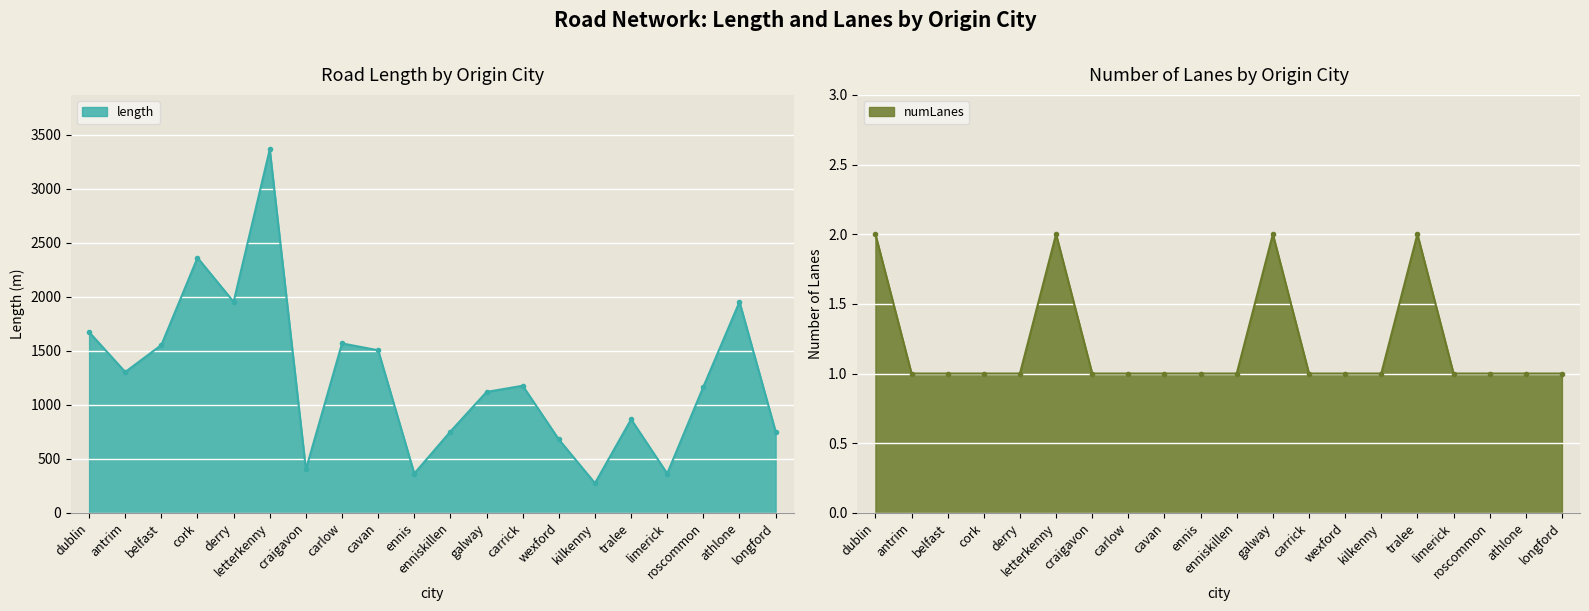

What is the label of the 20th point from the right?

dublin